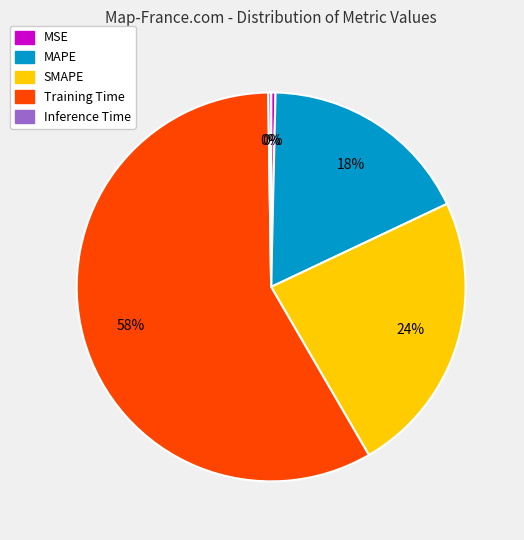

To the nearest percent, what percentage of the pie is SMAPE?

24%